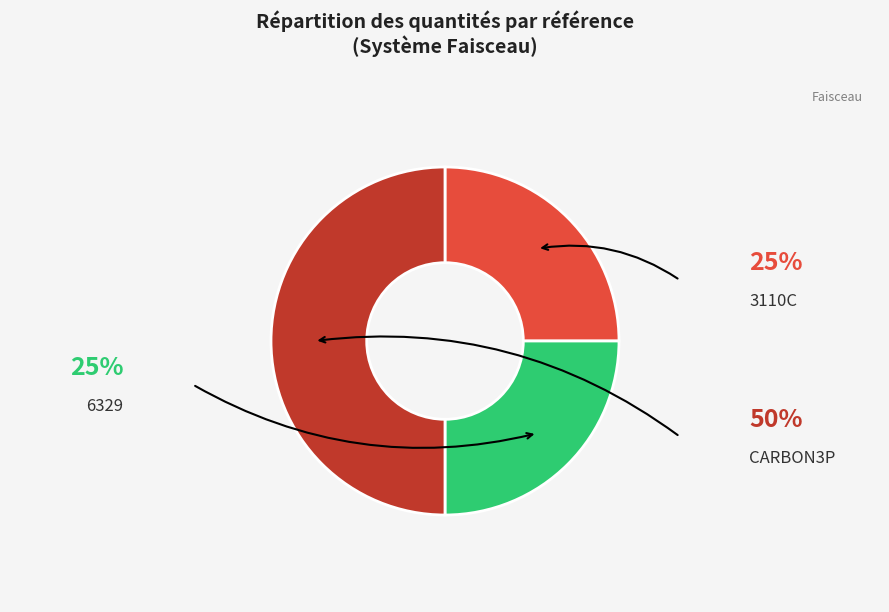

Which category has the smallest portion of the pie?

3110C